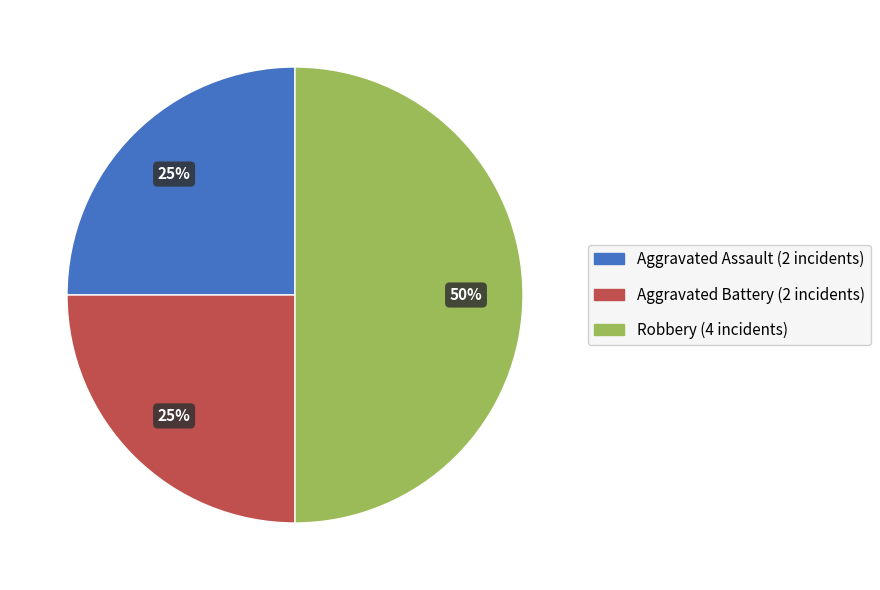

What percentage is the Aggravated Battery slice, to the nearest percent?

25%